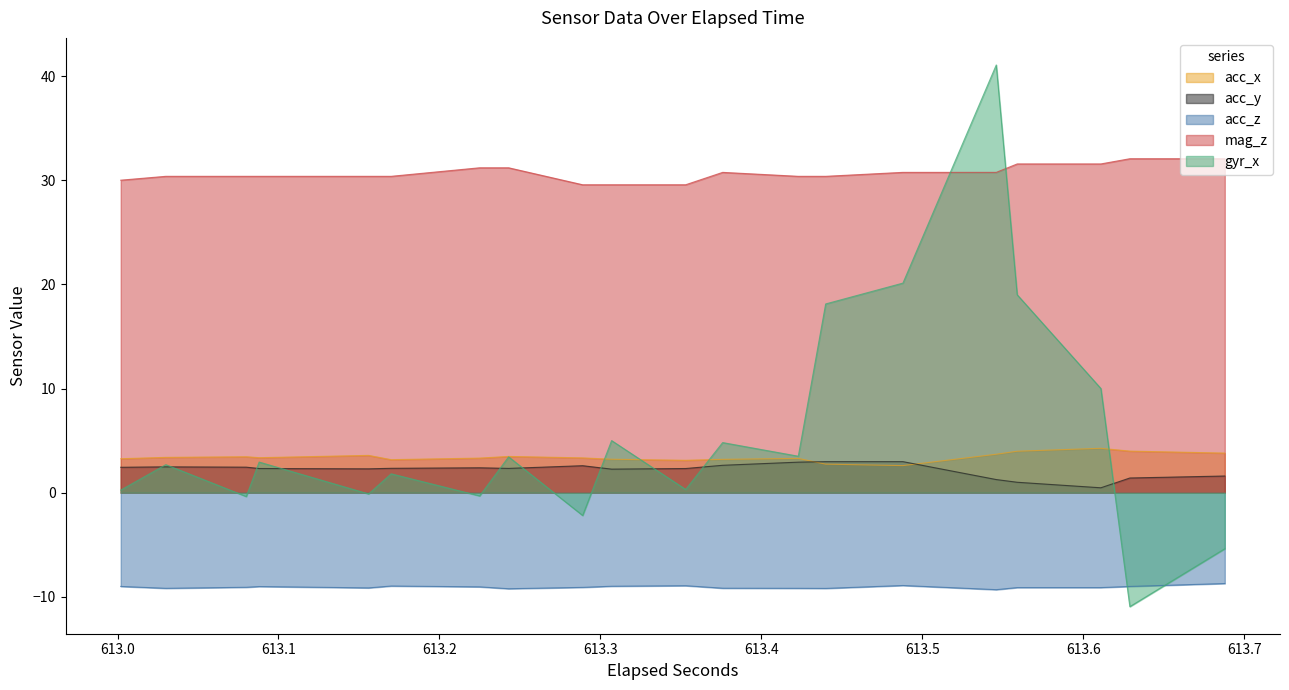

Is it true that acc_y equals 2.5 at 613.3?

True